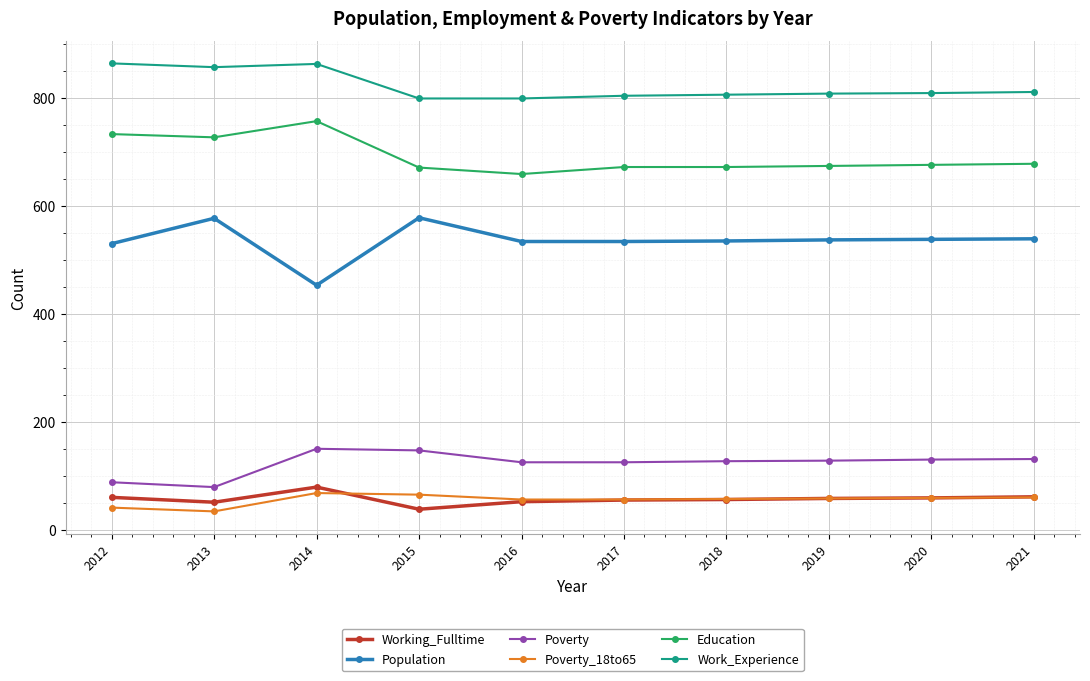

True or false: Poverty and Working_Fulltime intersect in this chart.

False